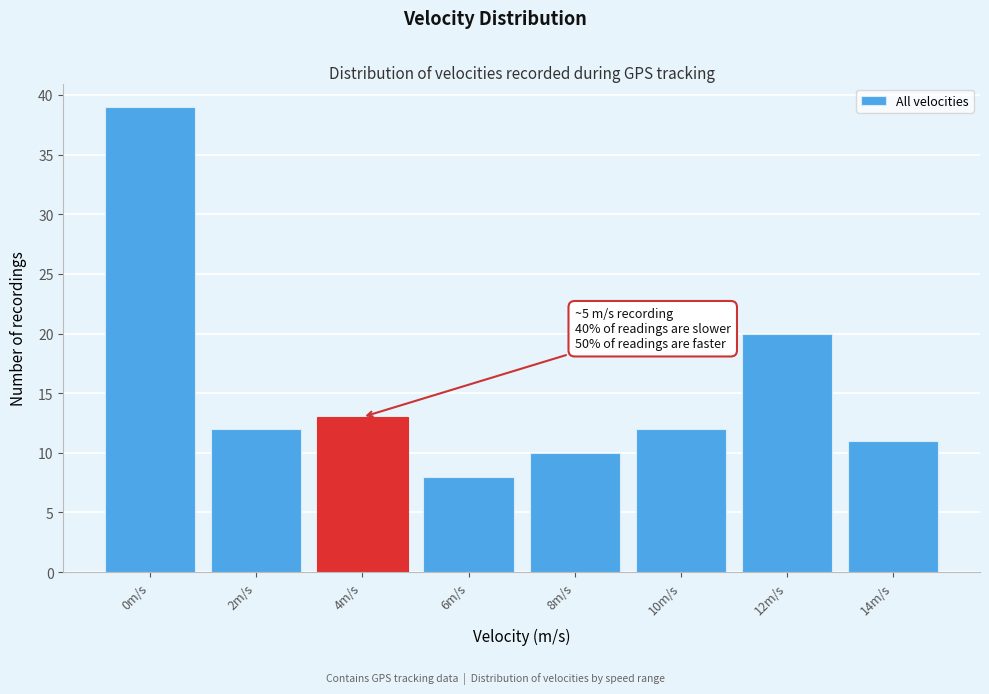

Reading left to right, transcribe all the data shown in this chart.

39	12	13	8	10	12	20	11